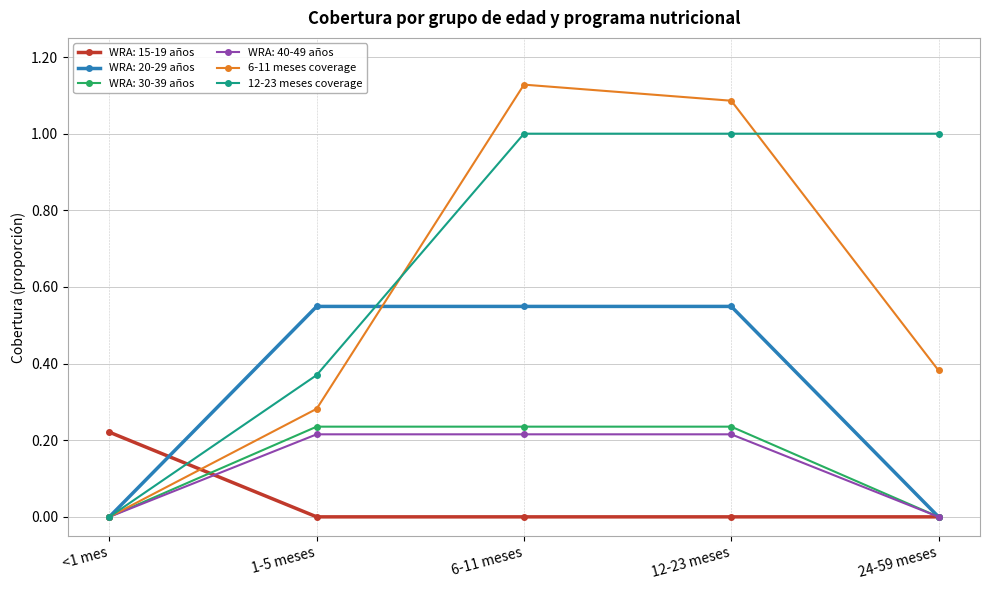

Which series has the largest total across all categories?

12-23 meses coverage